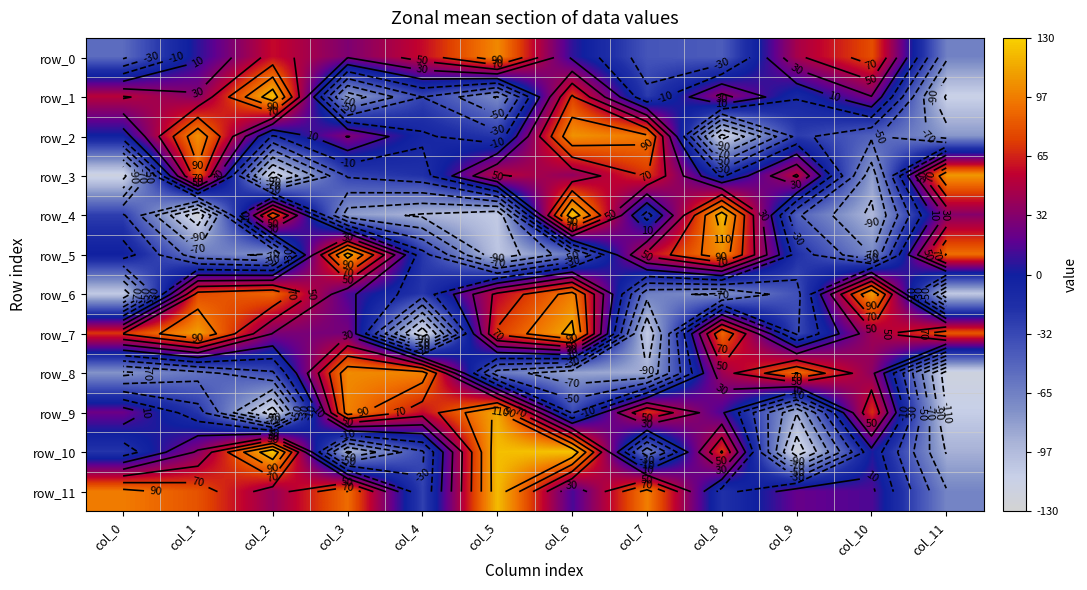

What is the approximate value of row_0 at col_7, to the nearest 50?

-50